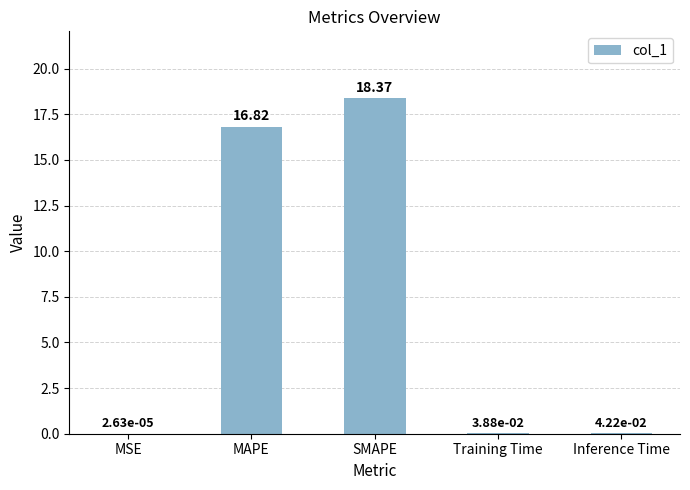

Which has a higher value, Training Time or SMAPE?

SMAPE